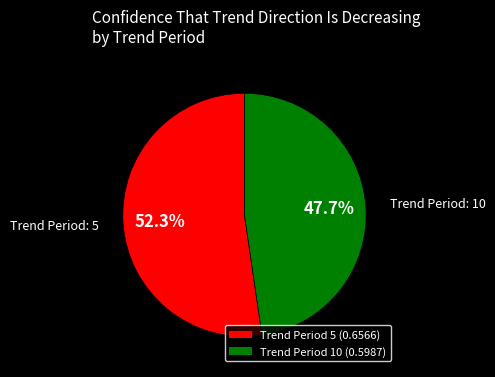

What percentage is NOT represented by Trend Period 10 (0.5987)?

52.3%